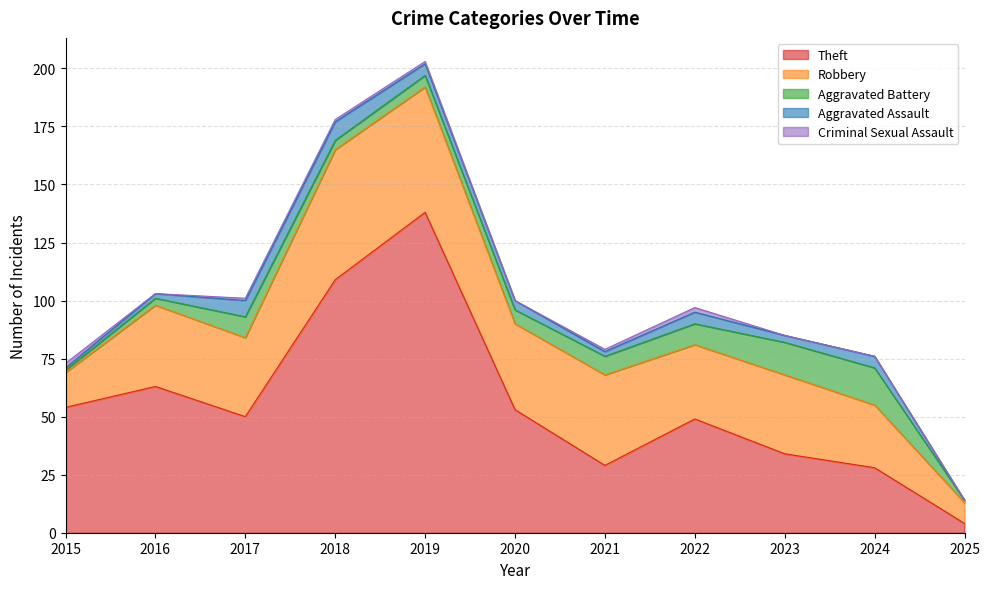

Is it true that Aggravated Battery equals 1 at 2025?

True